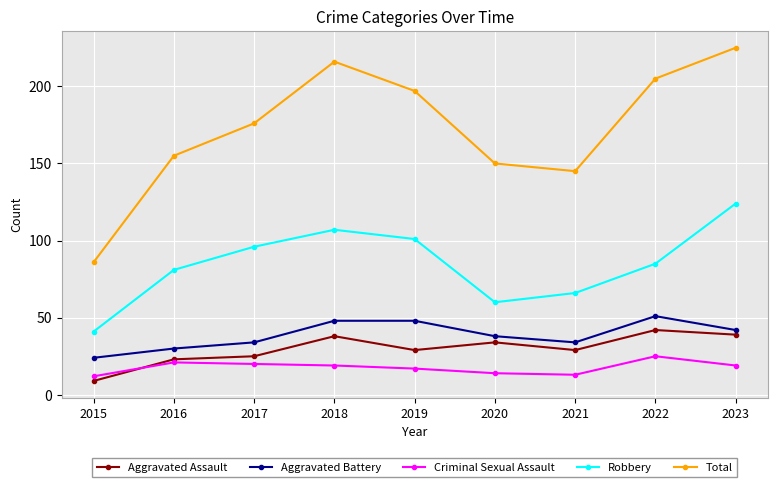

Which label corresponds to the smallest value in the chart?

2015